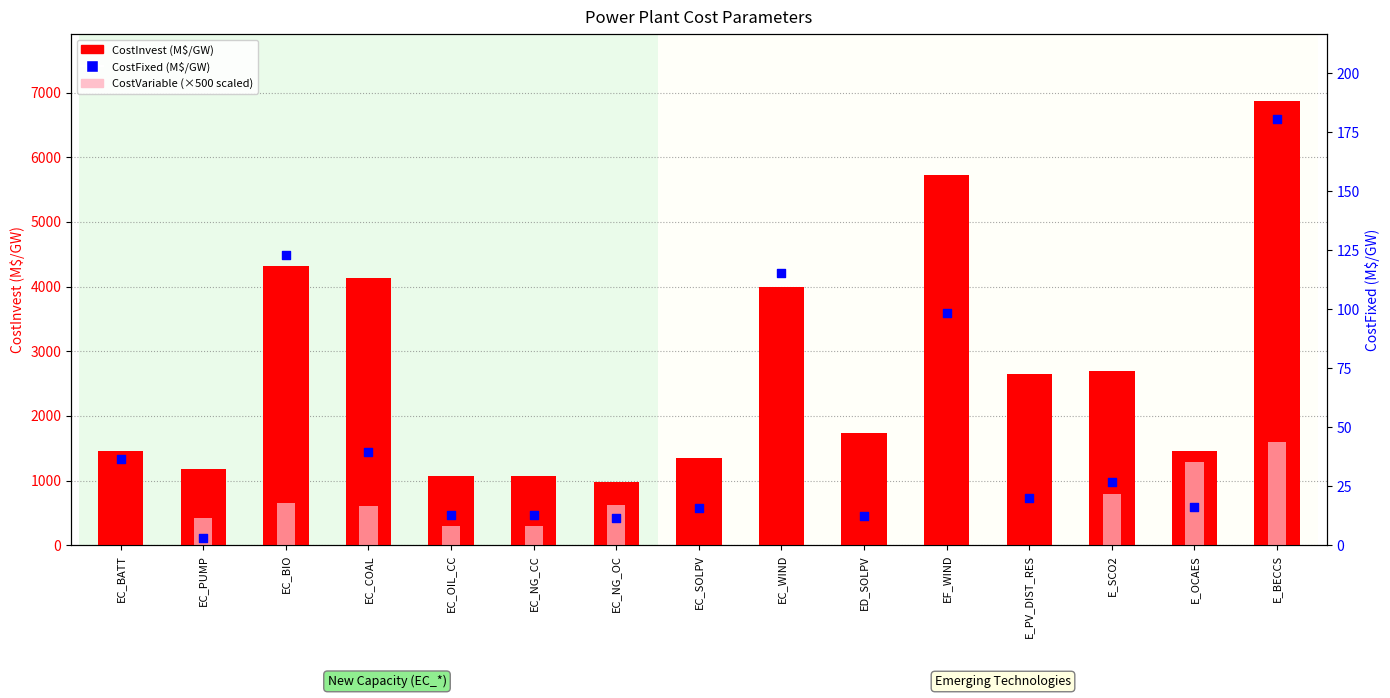

Which series contains the lowest Y value?

CostVariable (scaled)